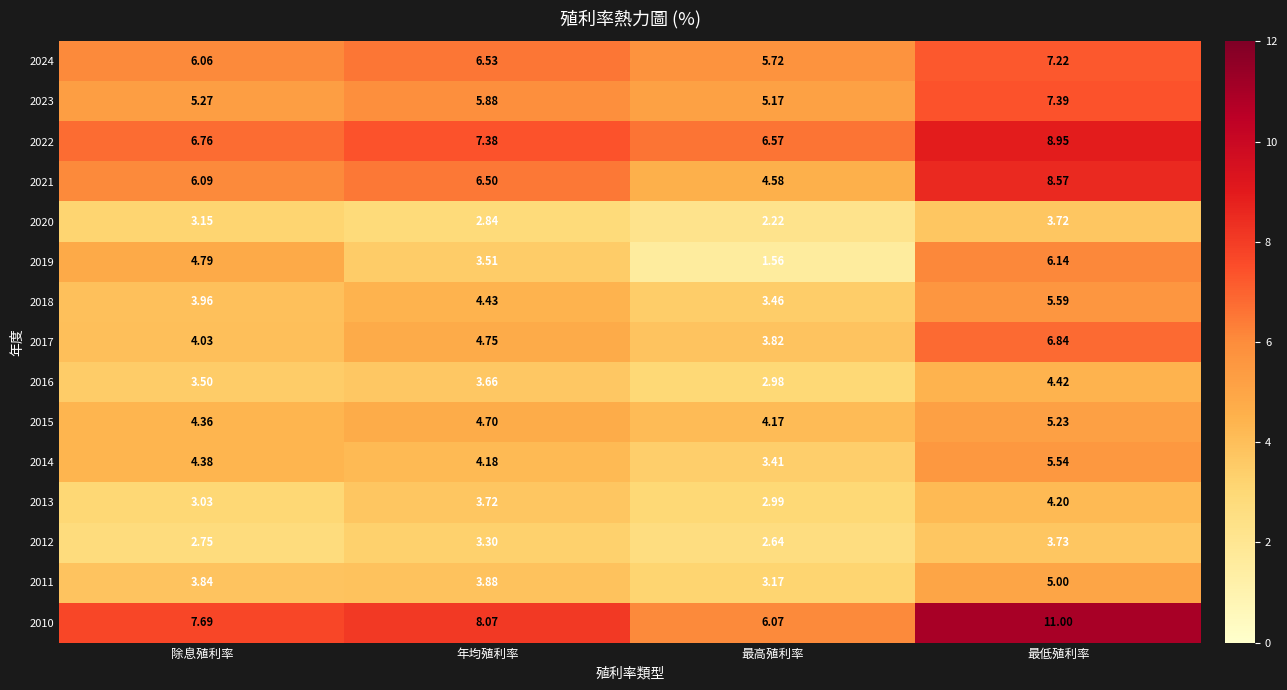

At which category does the chart reach its minimum across all series?

最高殖利率